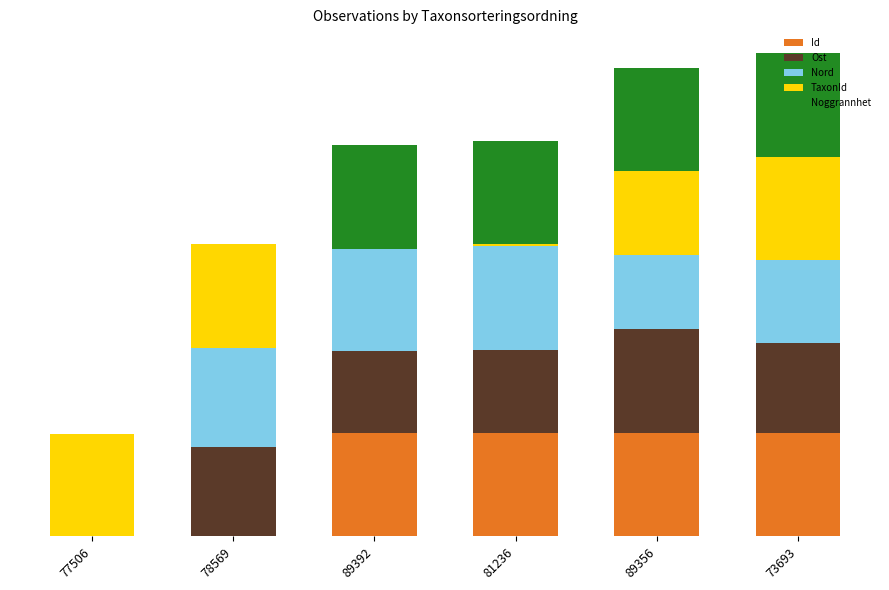

What is the sum of all Id values?

4000.0